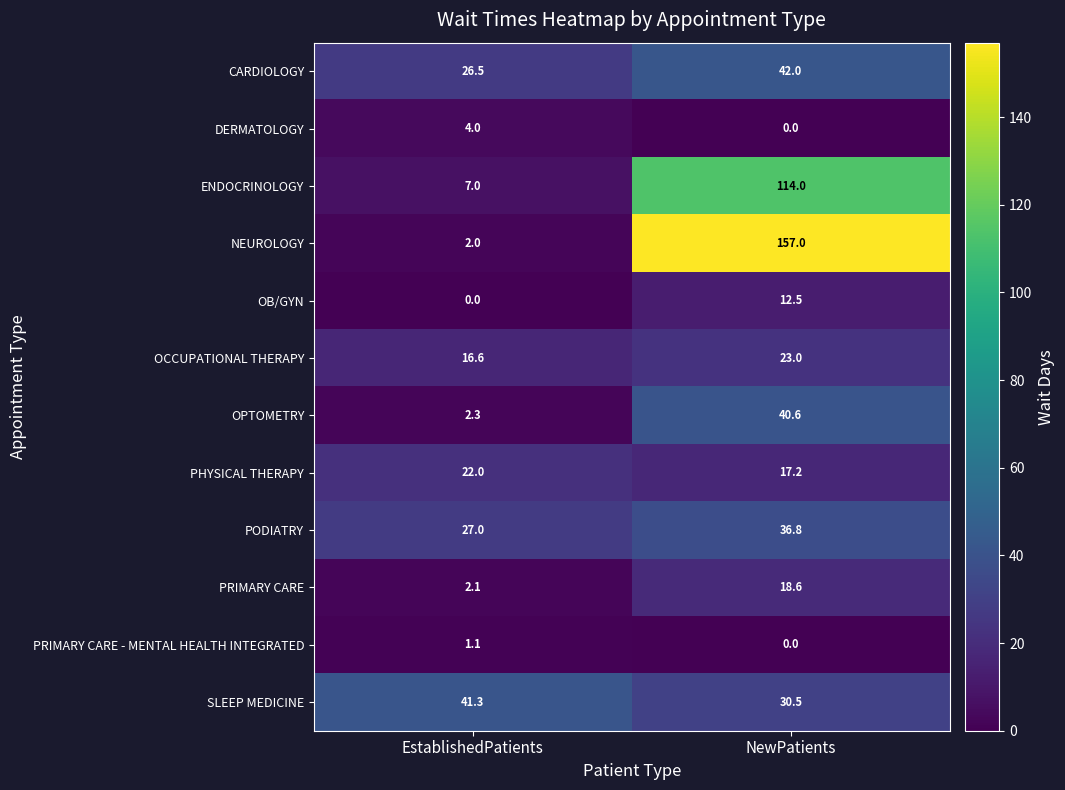

Rank the series by their maximum value, from highest to lowest.

NEUROLOGY, ENDOCRINOLOGY, CARDIOLOGY, SLEEP MEDICINE, OPTOMETRY, PODIATRY, OCCUPATIONAL THERAPY, PHYSICAL THERAPY, PRIMARY CARE, OB/GYN, DERMATOLOGY, PRIMARY CARE - MENTAL HEALTH INTEGRATED